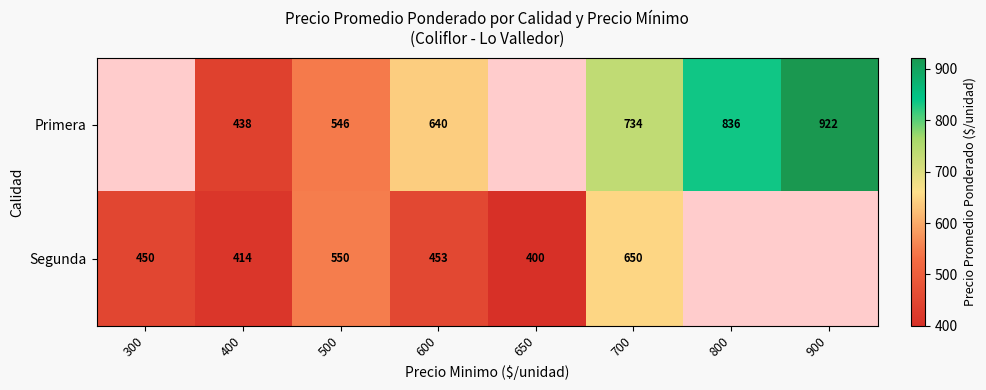

How many distinct data groups are displayed?

2